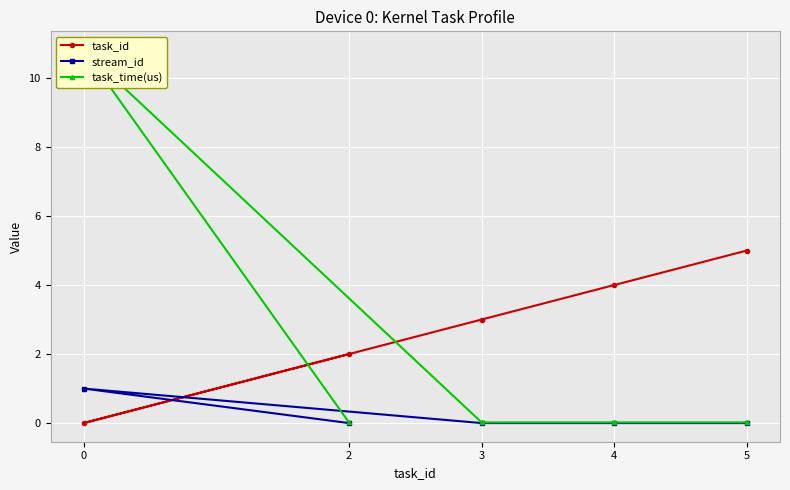

How many values in the task_id series are below 3?

2